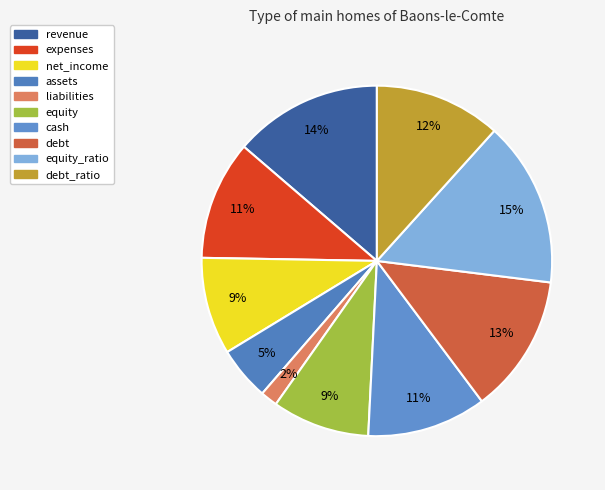

Count the number of slices in the pie.

10